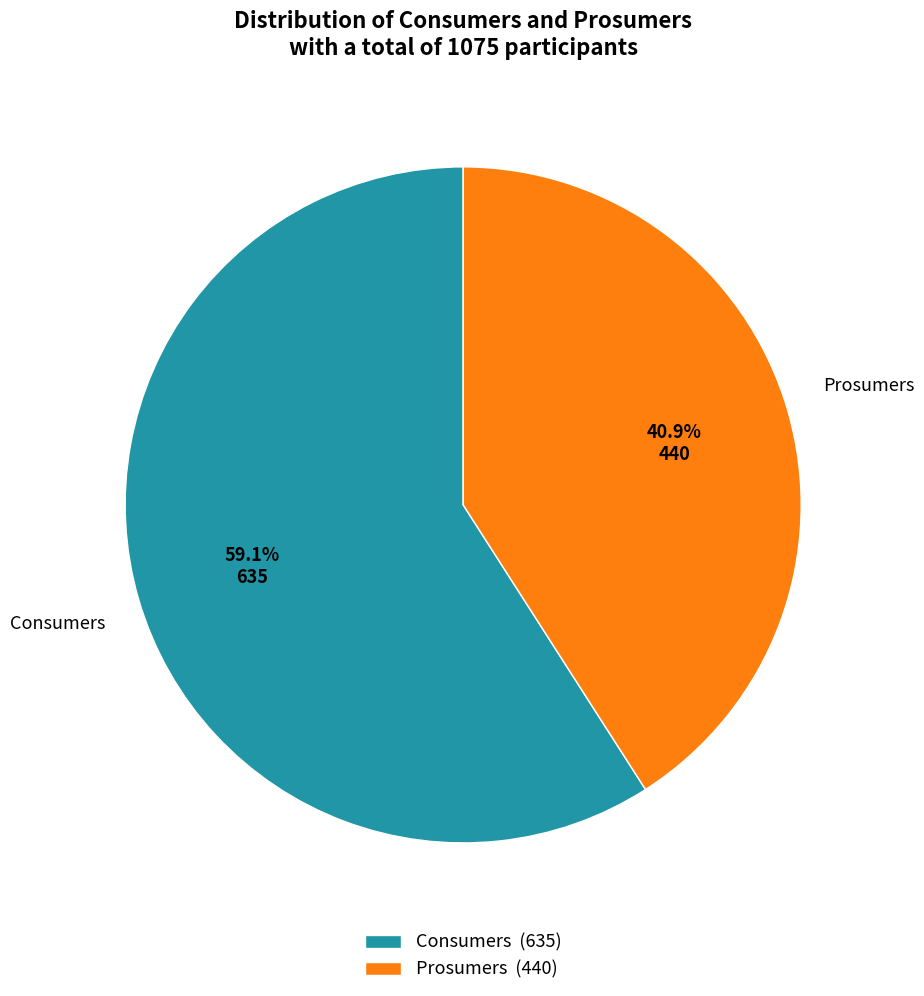

To the nearest percent, what portion does Prosumers represent?

41%